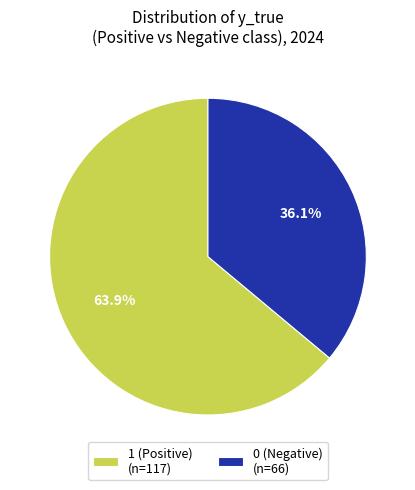

Count the number of slices in the pie.

2